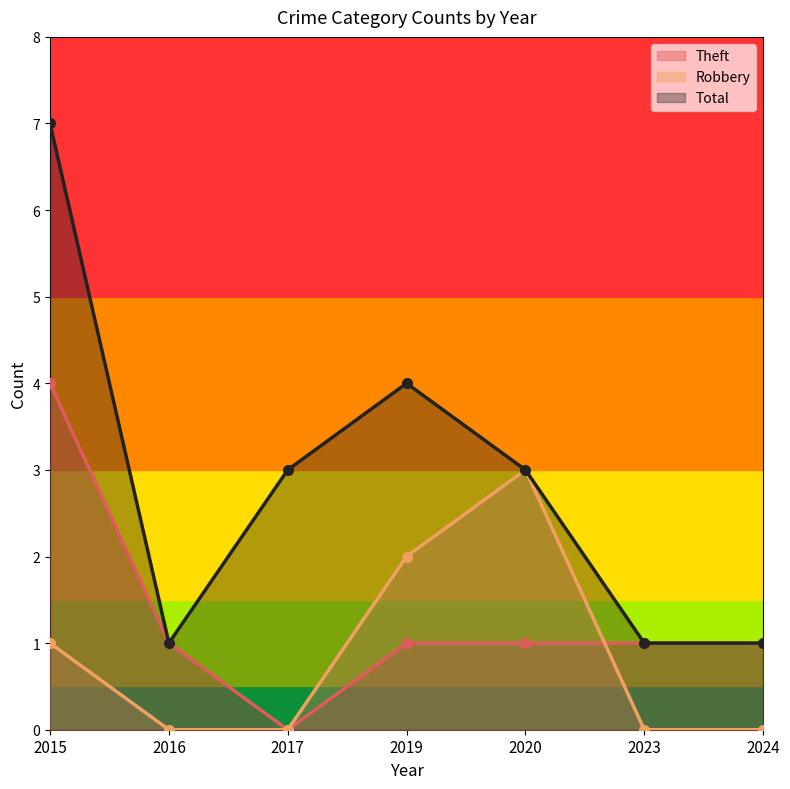

Which has a higher value, 2020 or 2016?

2020